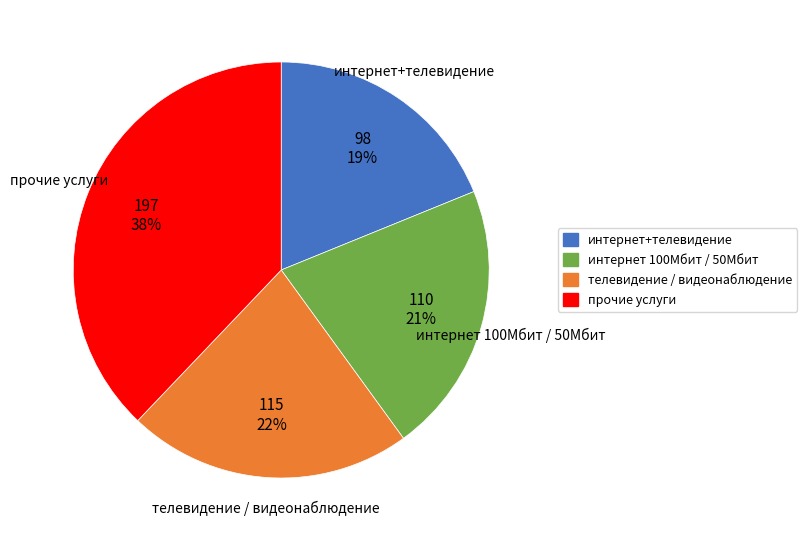

What percentage is the прочие услуги slice, to the nearest percent?

38%